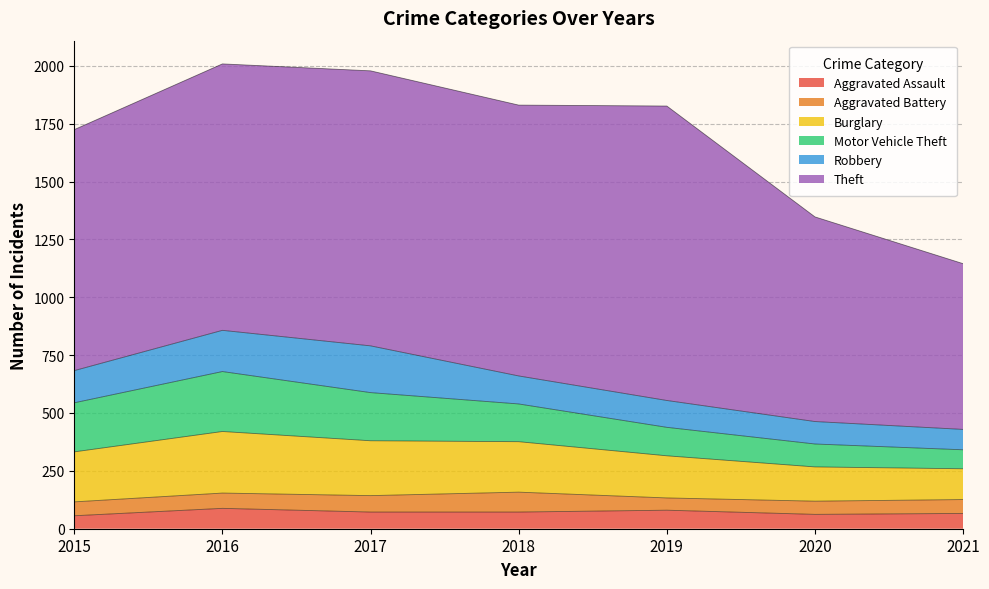

What is the maximum value for Burglary?

266